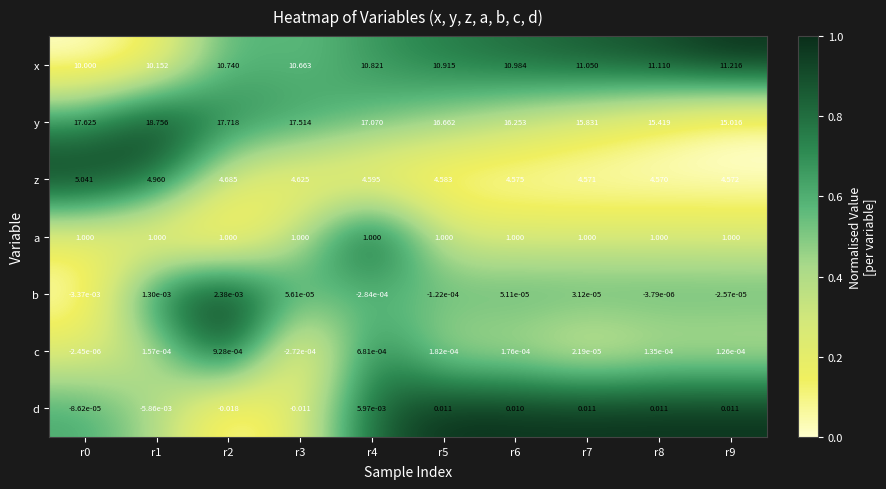

Between r2 and r5, which series saw the biggest shift?

y